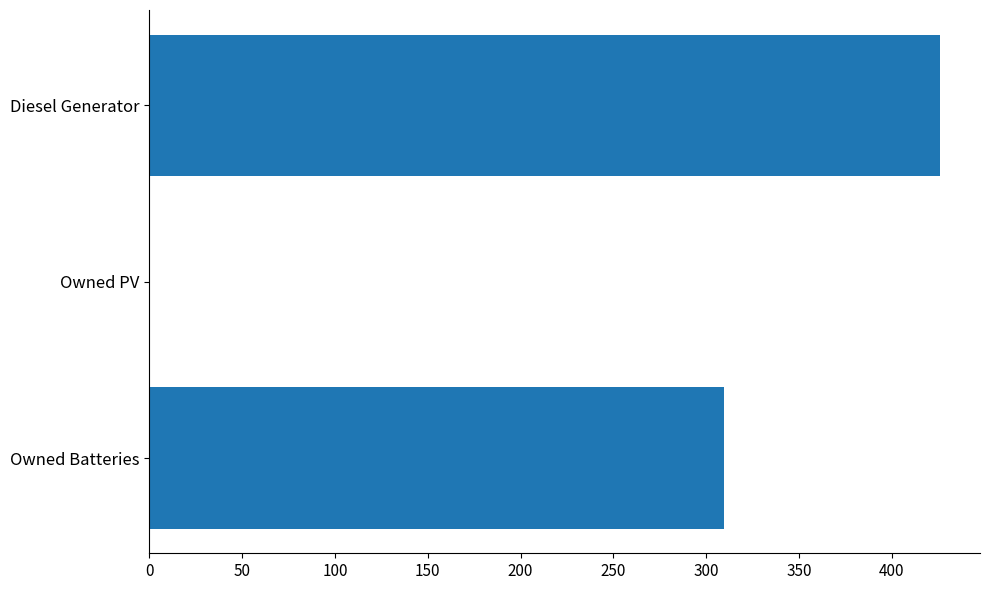

What is the change in value from Diesel Generator to Owned Batteries?

-116.3